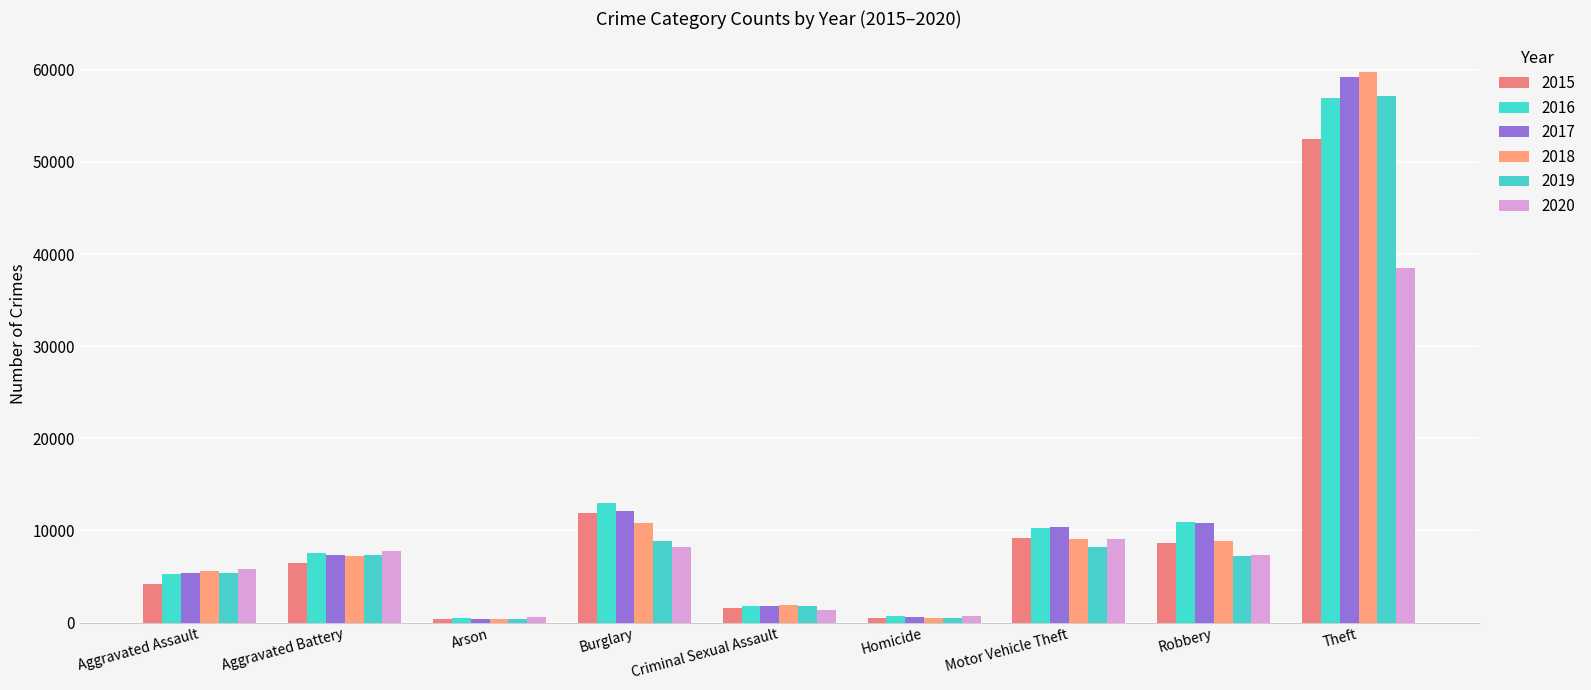

Count the number of categories in the chart.

9